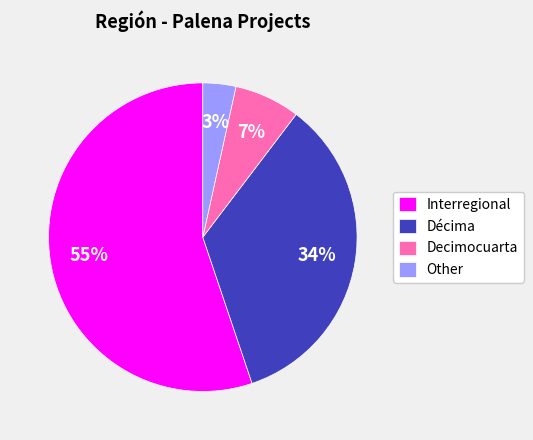

Which category has the biggest portion of the pie?

Interregional